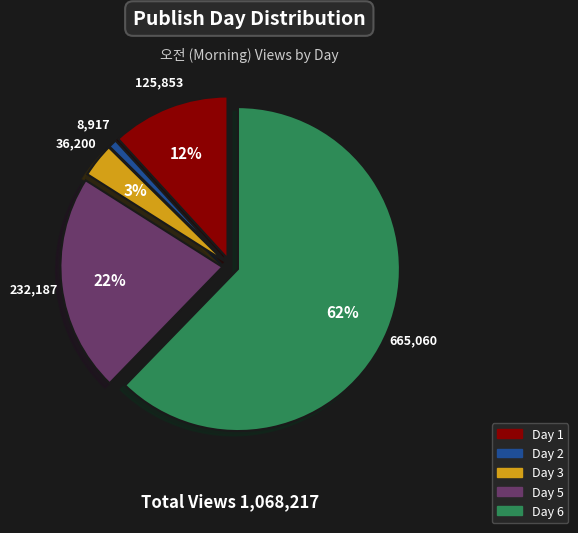

To the nearest percent, what is the average slice percentage?

20%